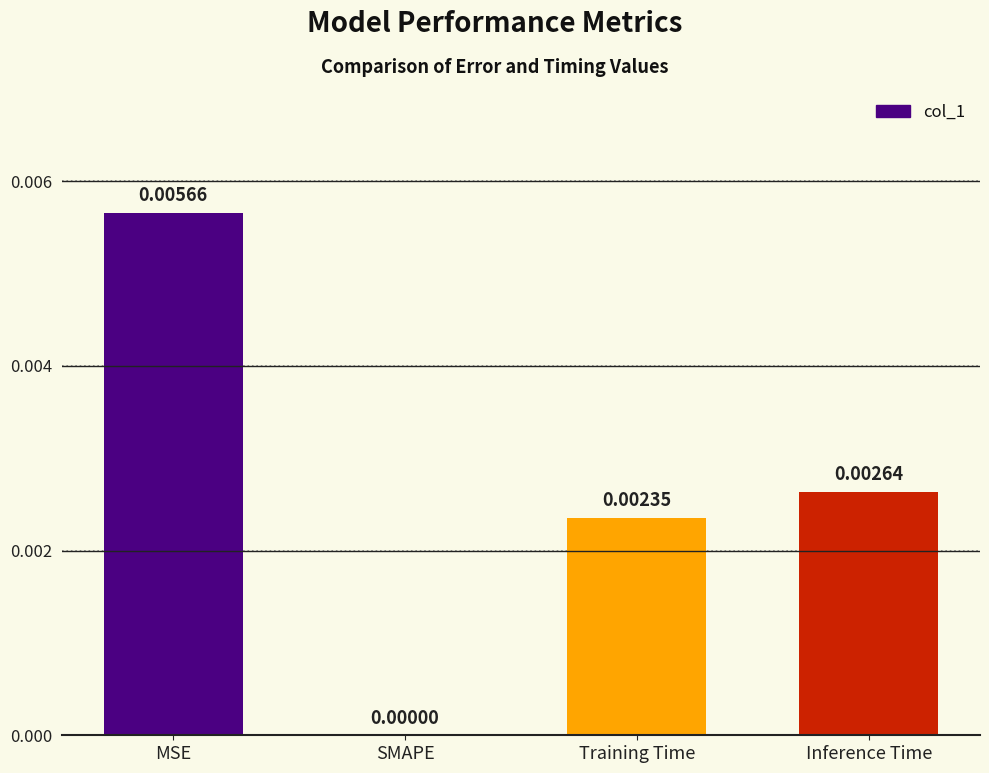

Between Inference Time and MSE, which is larger?

MSE